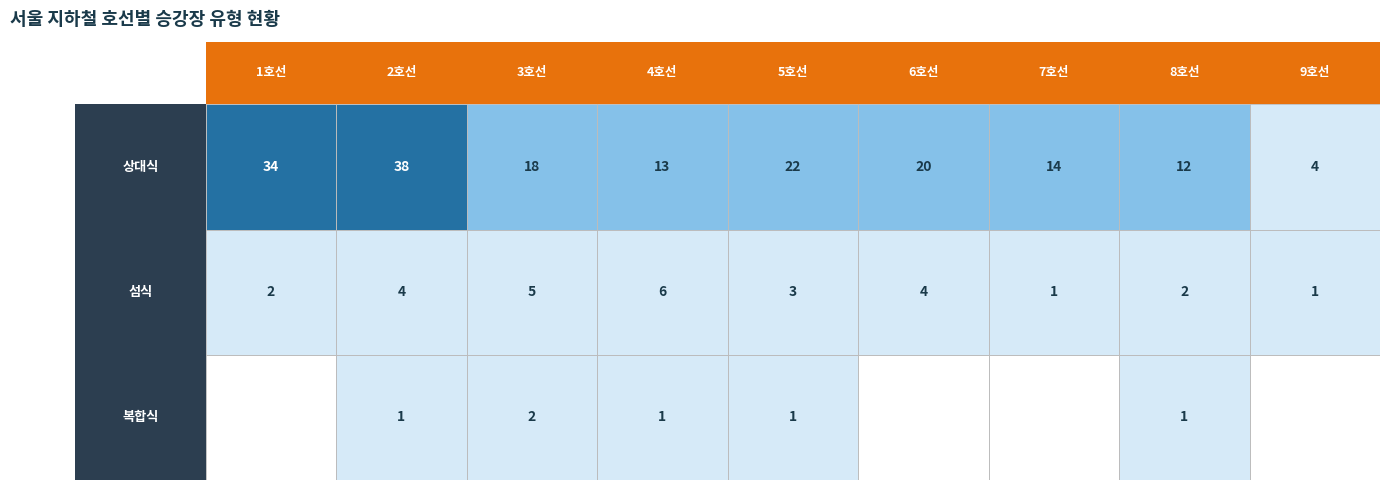

What is the lowest value of the 상대식 series?

4